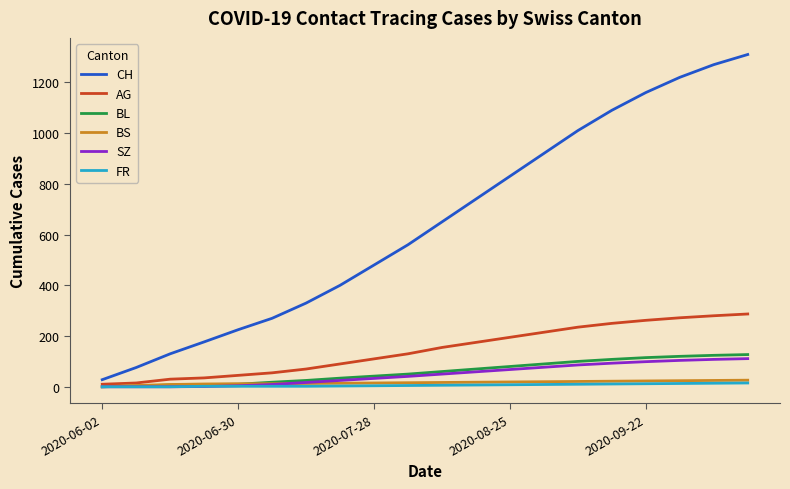

Does the chart display data point markers on the line(s)?

No